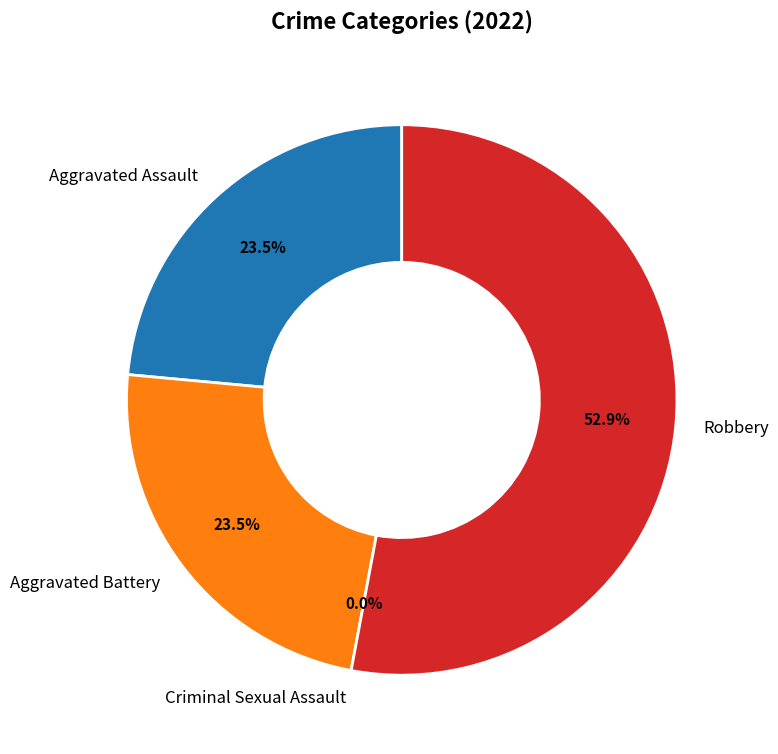

Is it true that Robbery is 42% of the pie?

False